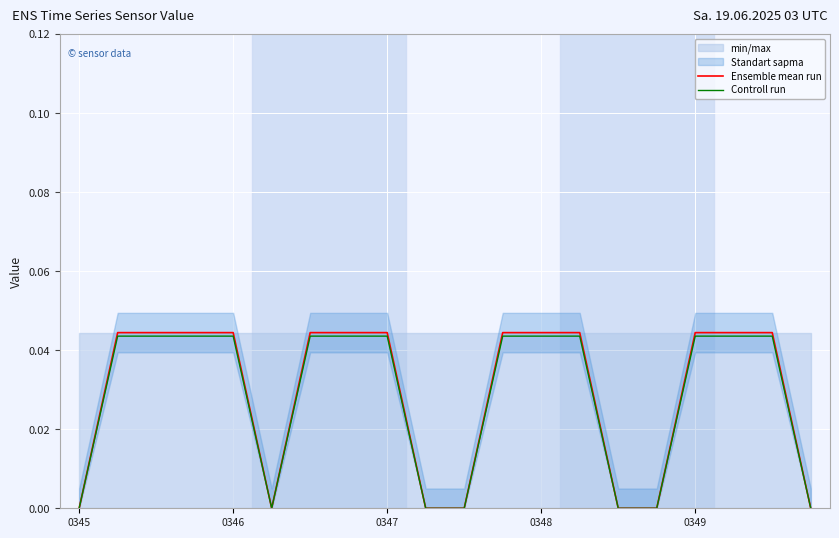

At which label is Controll run closest to 0?

0345